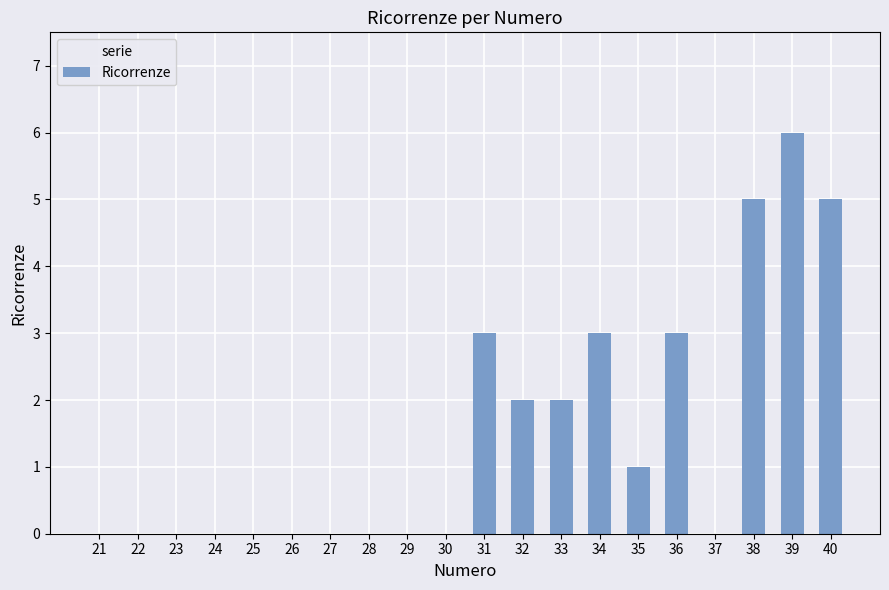

What value does the data have at 36?

3